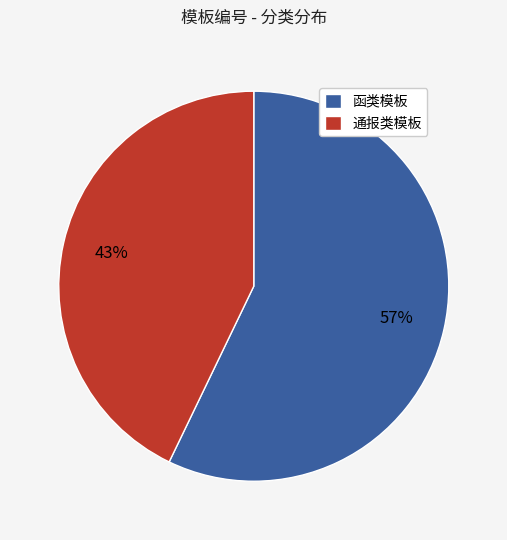

To the nearest percent, what is the combined percentage of 函类模板 and 通报类模板?

100%